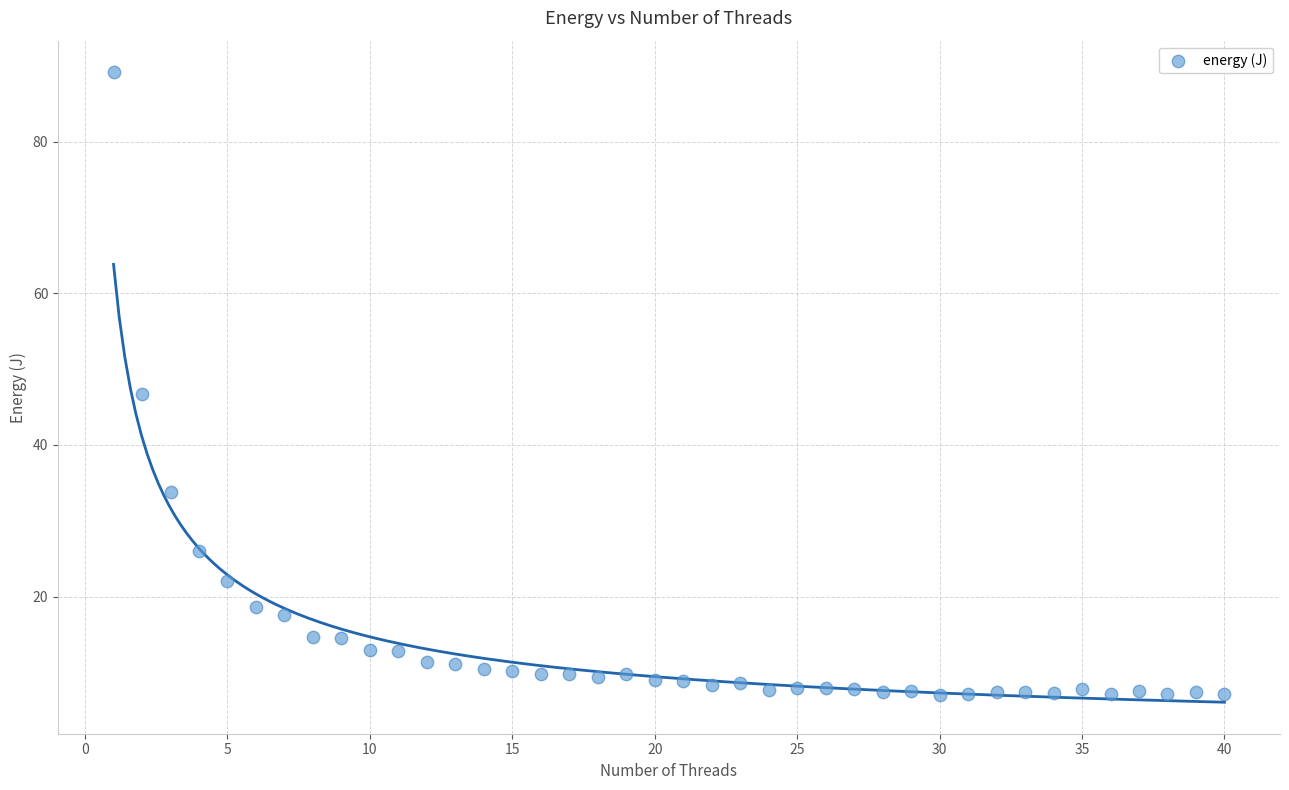

What Y value in the scatter plot is closest to 48?

46.7